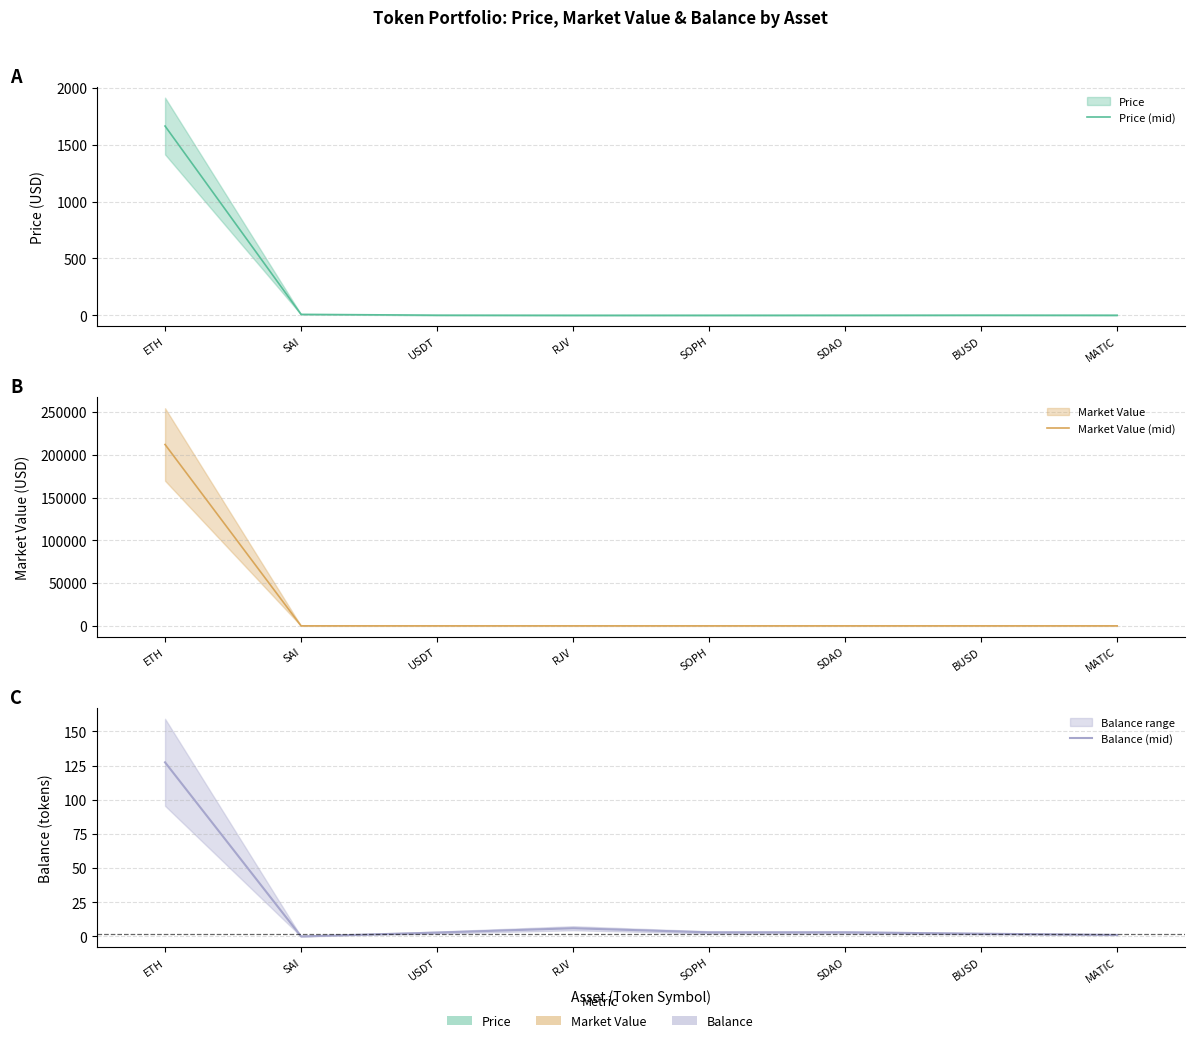

What position from the right is RJV?

5